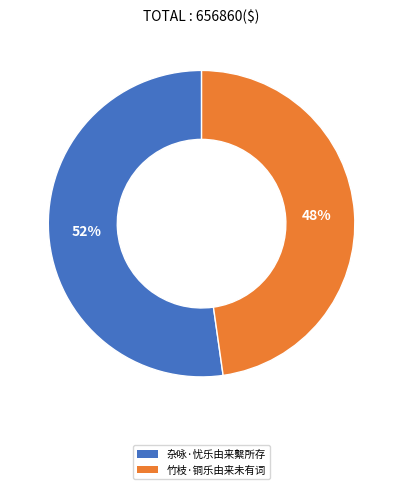

To the nearest percent, what is the difference between the largest and smallest slice percentages?

4%